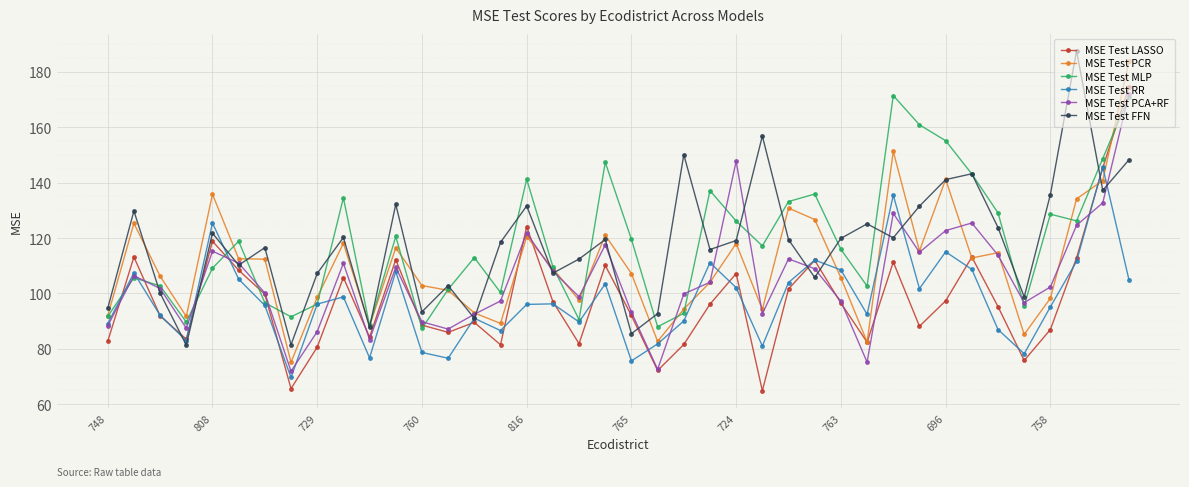

What are all the series names shown in the legend?

MSE Test LASSO, MSE Test PCR, MSE Test MLP, MSE Test RR, MSE Test PCA+RF, MSE Test FFN